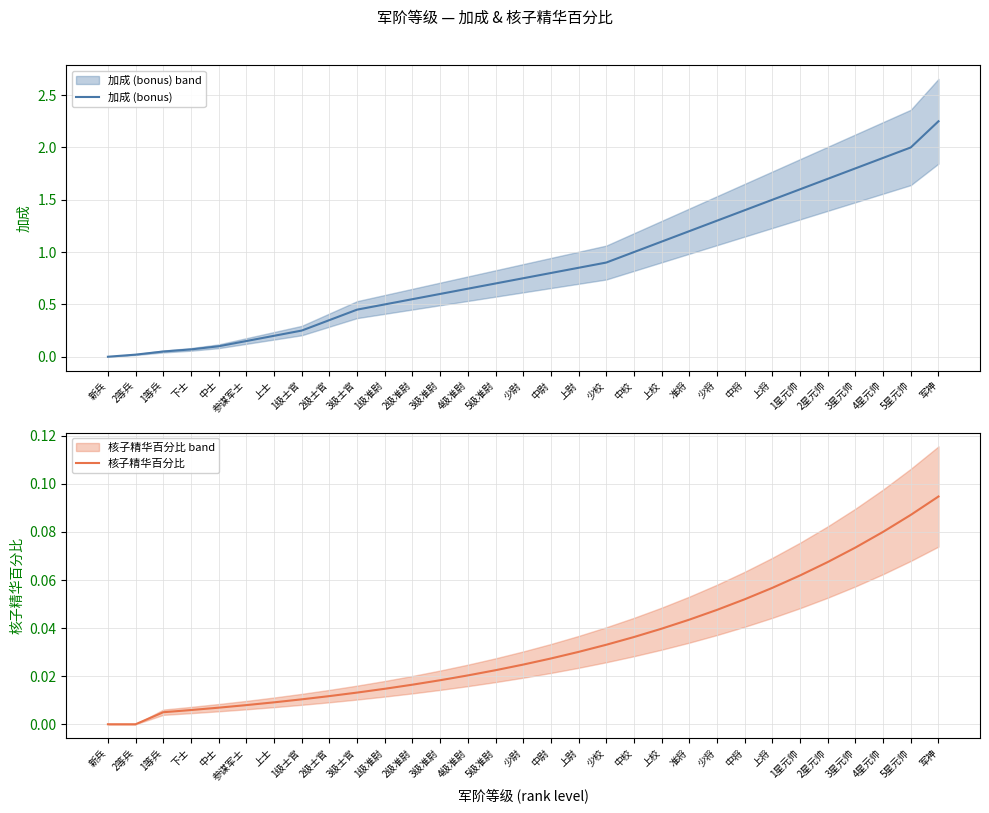

What is the spread (max minus min) of values at 2级士官?

0.3